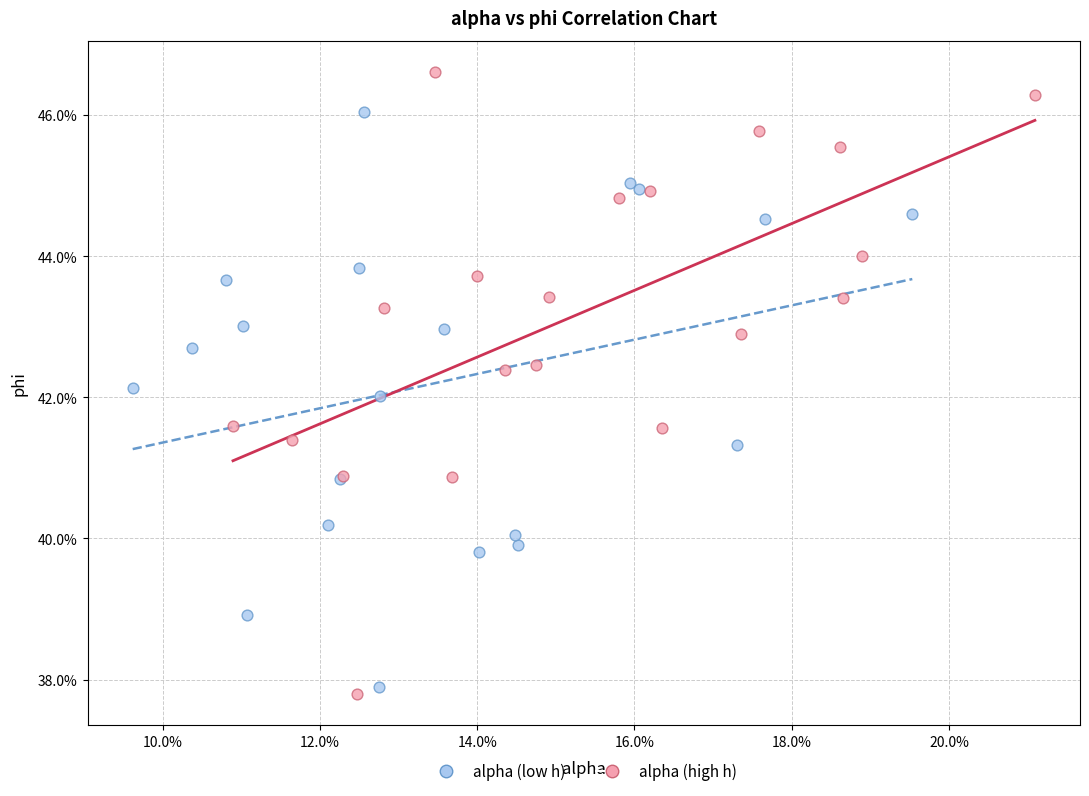

What are all the series names shown in the legend?

alpha (low h), alpha (high h)